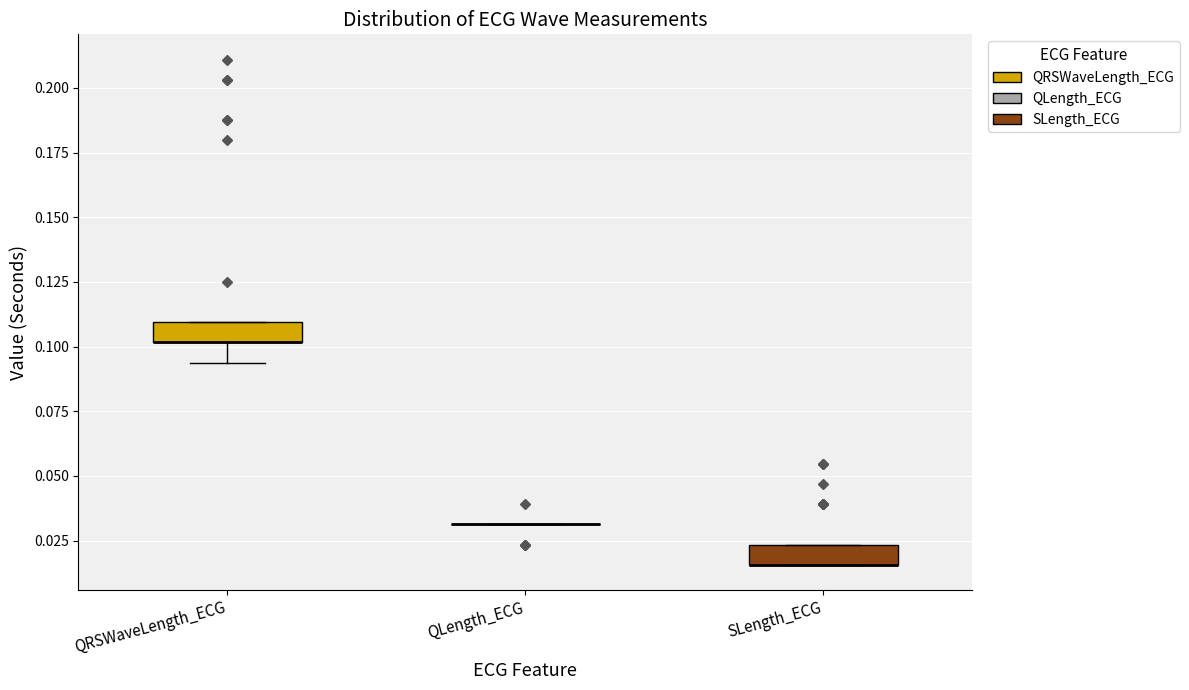

Reading left to right, read every box against the y-axis: the position of its median line, the range the box covers, and the ends of its whiskers. The values are not printed on the chart, so give them approximately, as read against the axis.

QRSWaveLength_ECG: median 0.100 (drawn on the box's lower edge), box 0.100 to 0.110, whiskers 0.095 to 0.110
QLength_ECG: box collapsed to a line at 0.030, whiskers 0.030 to 0.030
SLength_ECG: median 0.015 (drawn on the box's lower edge), box 0.015 to 0.025, whiskers 0.015 to 0.025